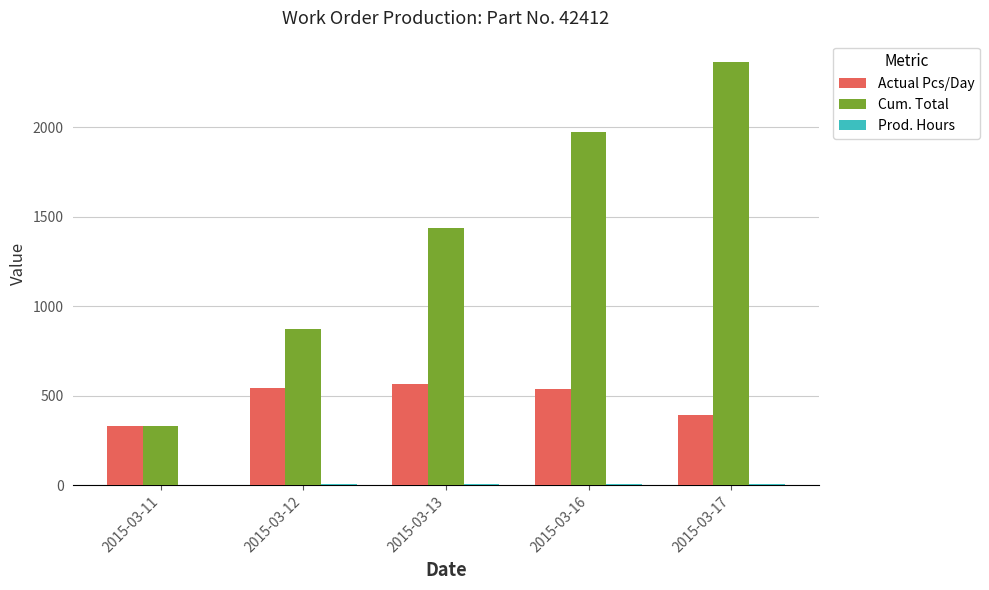

Count the number of categories in the chart.

5